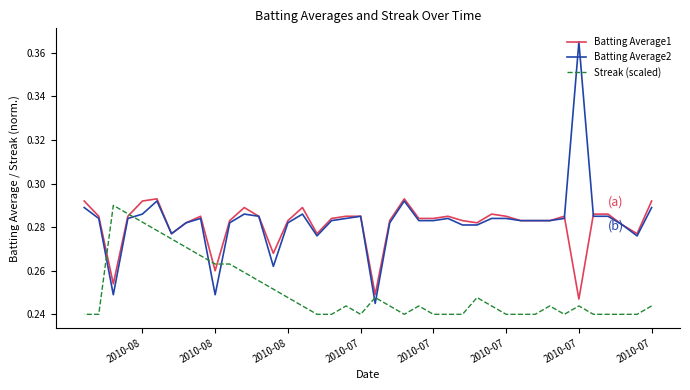

Is it true that Batting Average2 equals 0.3 at 16?

True